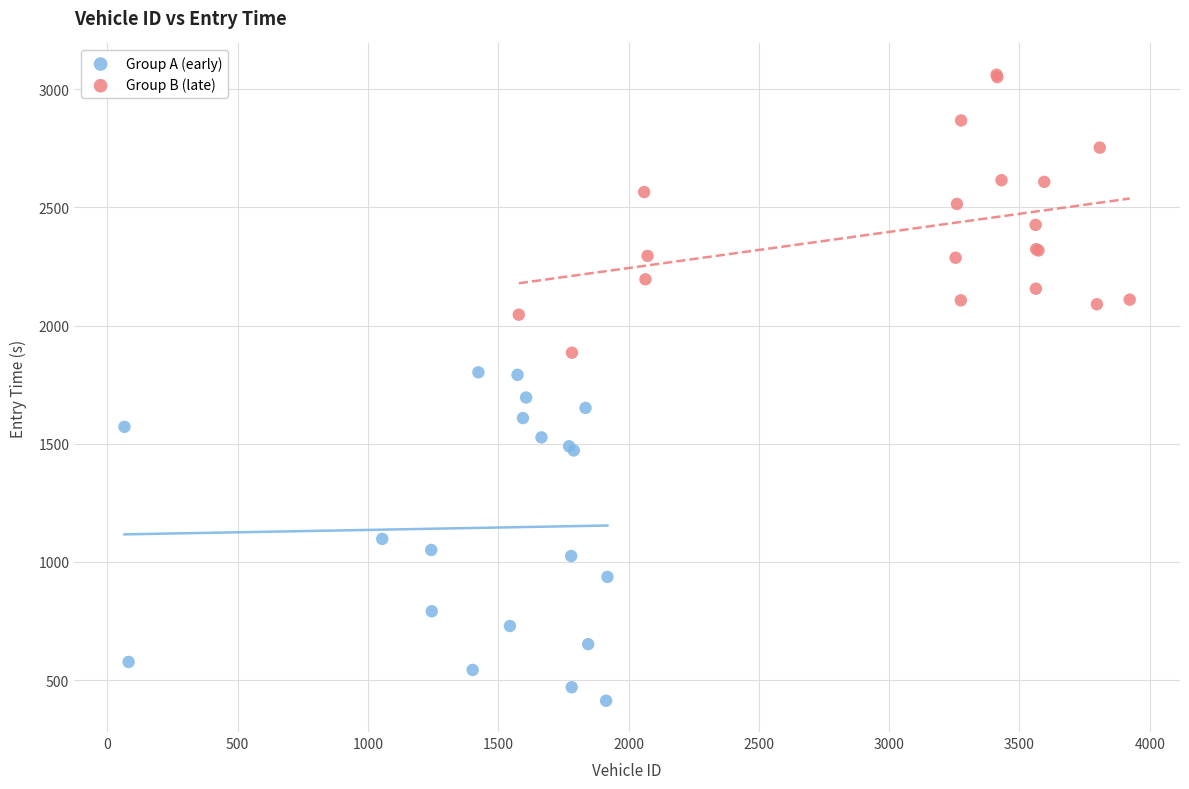

Which series contains the highest Y value?

Group B (late)